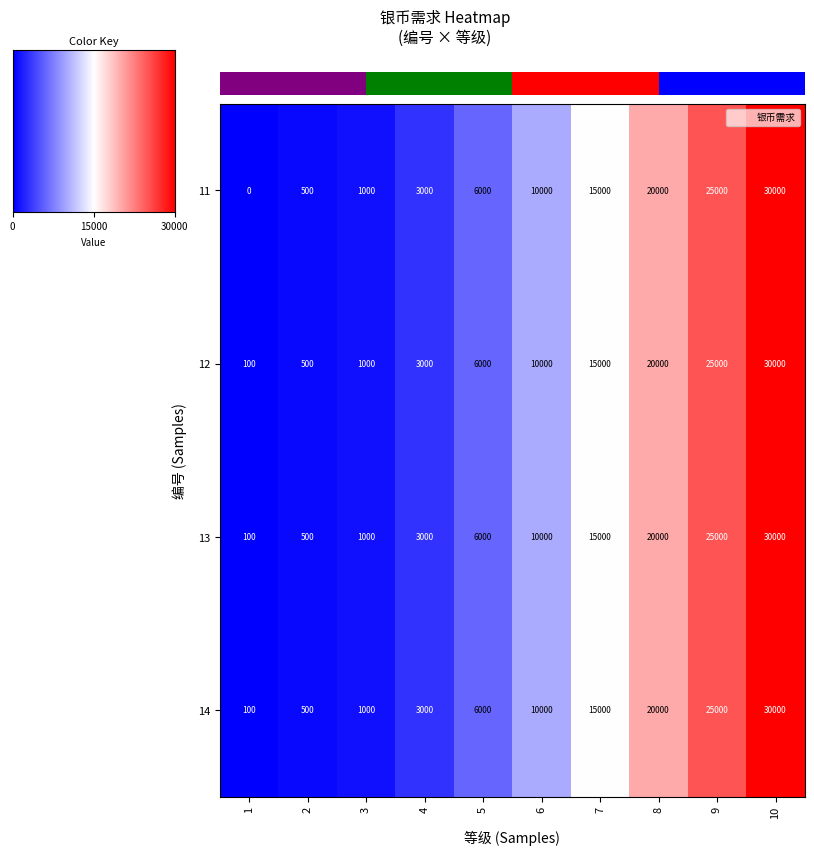

How many data points in row_2 are above 10000?

4